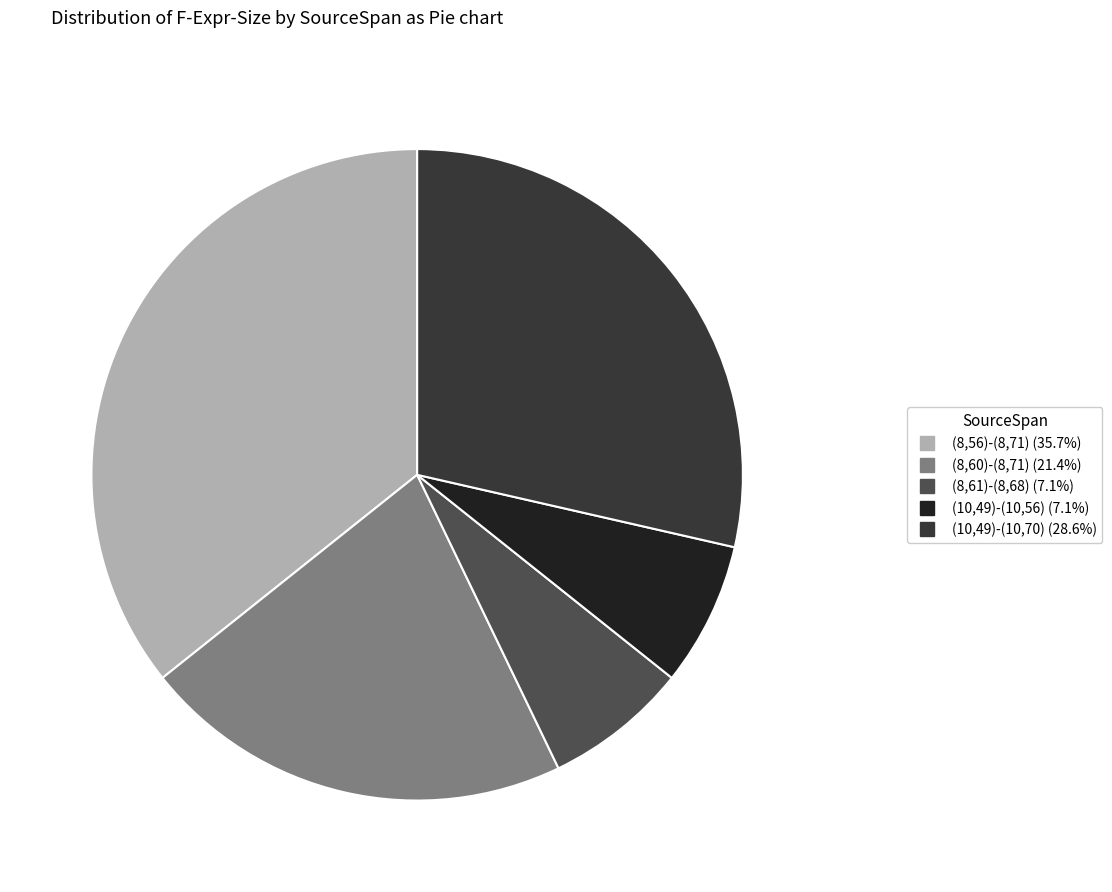

Is there any slice that represents more than half of the pie?

No